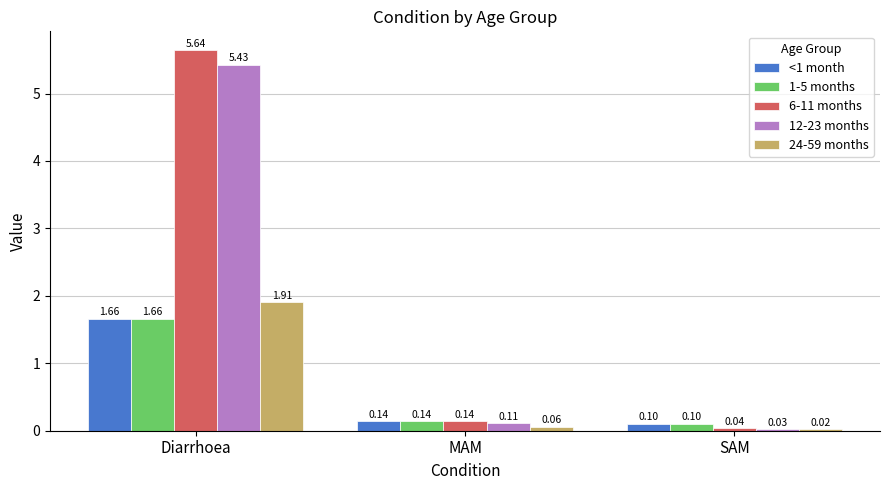

What is the label of the 3rd bar from the left?

SAM